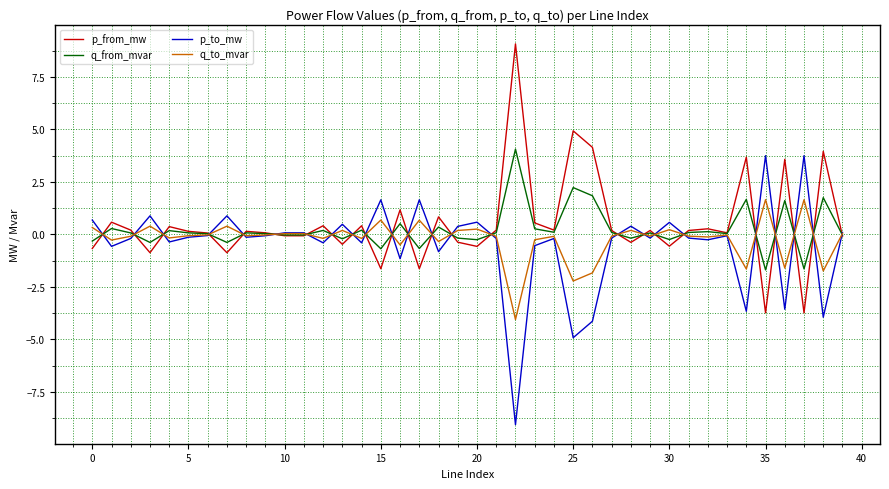

What is the greatest value displayed?

9.1